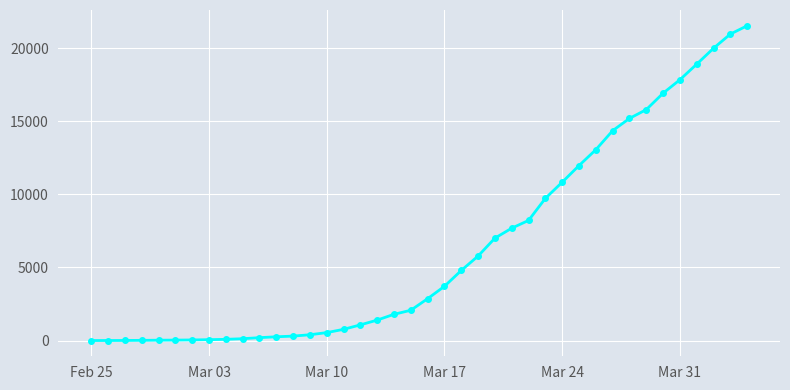

What is the maximum value shown in the chart?

21535